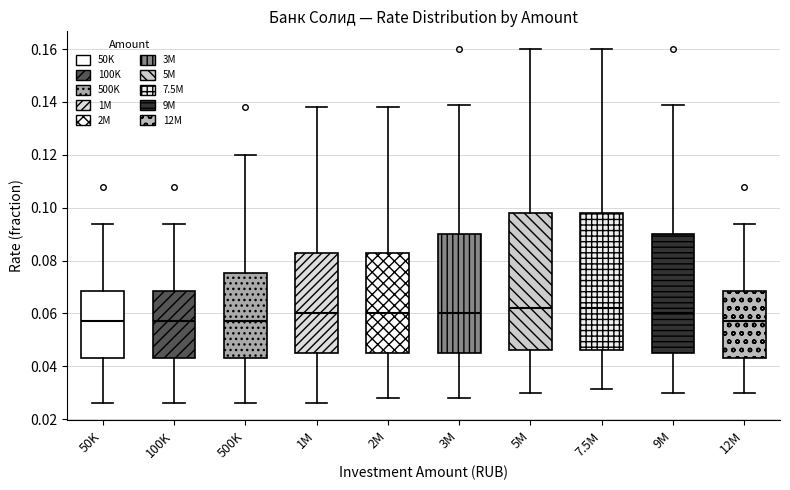

Reading left to right, transcribe this box plot: for each box, give where its median line is, the range the box spans, and where its two whiskers end, as read against the y-axis. The values are not printed on the chart, so give them approximately, as read against the axis.

50K: median 0.058, box 0.044 to 0.068, whiskers 0.026 to 0.094
100K: median 0.058, box 0.044 to 0.068, whiskers 0.026 to 0.094
500K: median 0.058, box 0.044 to 0.076, whiskers 0.026 to 0.120
1M: median 0.060, box 0.046 to 0.082, whiskers 0.026 to 0.138
2M: median 0.060, box 0.046 to 0.082, whiskers 0.028 to 0.138
3M: median 0.060, box 0.046 to 0.090, whiskers 0.028 to 0.140
5M: median 0.062, box 0.046 to 0.098, whiskers 0.030 to 0.160
7.5M: median 0.062, box 0.046 to 0.098, whiskers 0.032 to 0.160
9M: median 0.060, box 0.046 to 0.090, whiskers 0.030 to 0.140
12M: median 0.058, box 0.044 to 0.068, whiskers 0.030 to 0.094